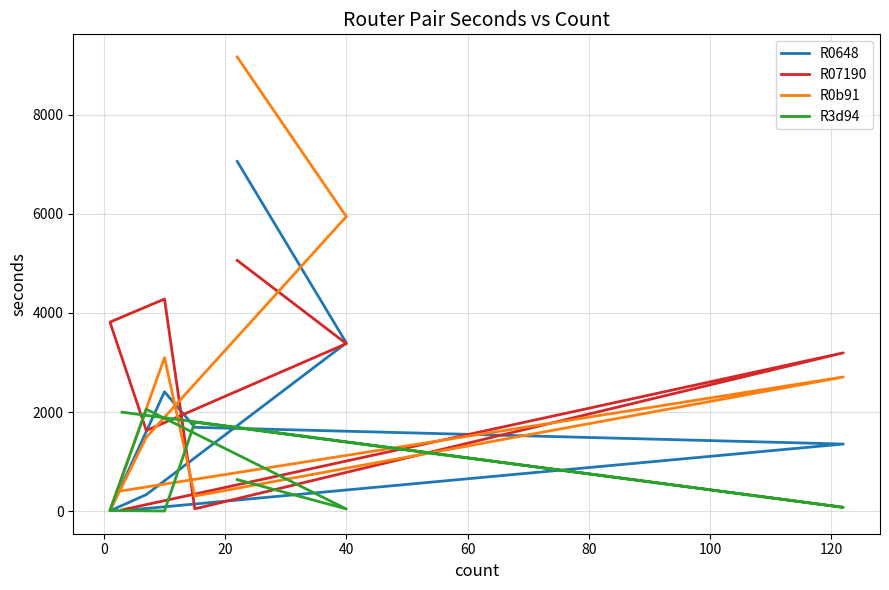

Does the chart display data point markers on the line(s)?

No